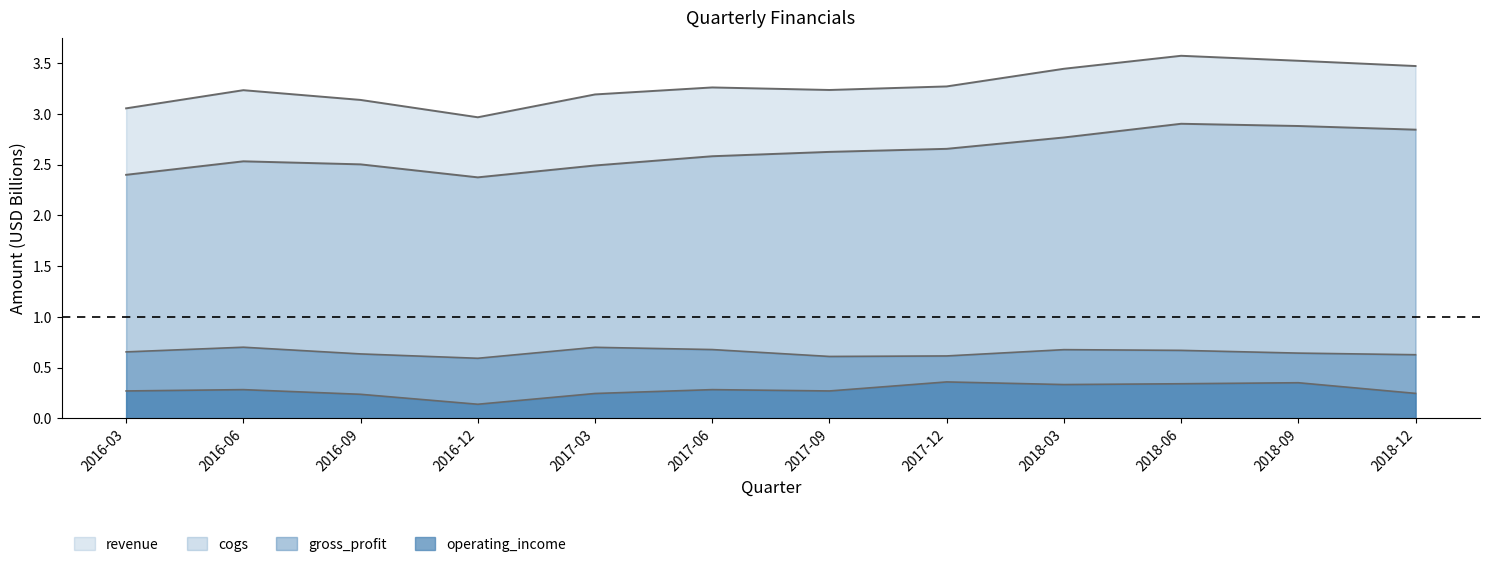

What is the smallest value displayed?

0.1